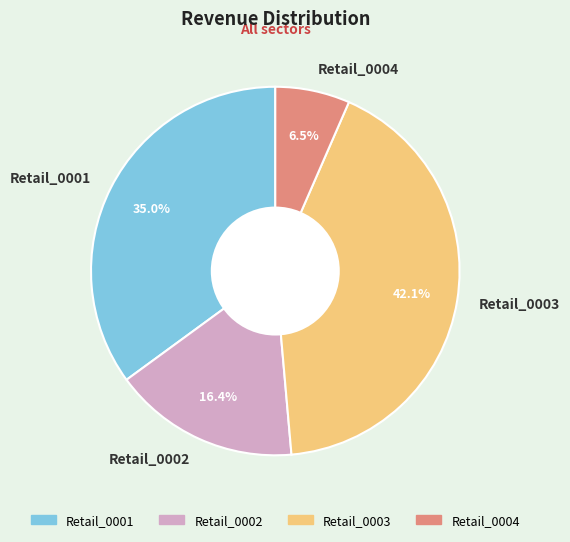

Do Retail_0003 and Retail_0001 together represent more than half of the pie?

Yes